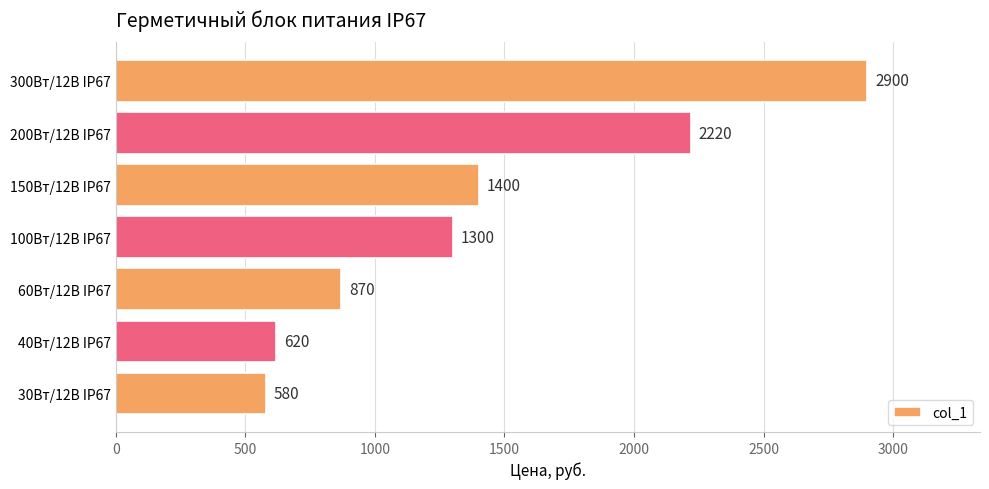

Rank the categories by value from highest to lowest.

300Вт/12В IP67, 200Вт/12В IP67, 150Вт/12В IP67, 100Вт/12В IP67, 60Вт/12В IP67, 40Вт/12В IP67, 30Вт/12В IP67